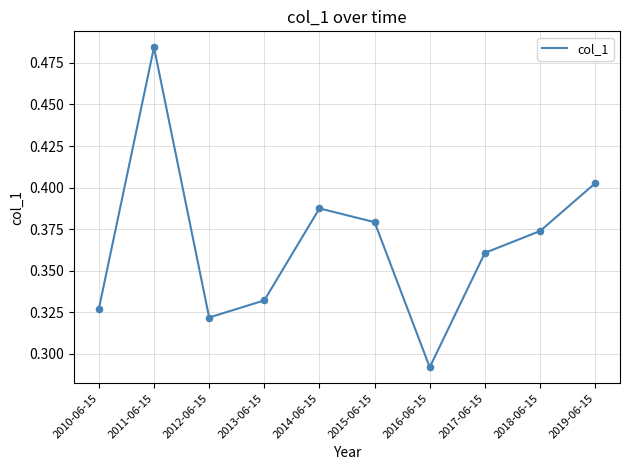

Between 2012-06-15 and 2017-06-15, which is larger?

2017-06-15